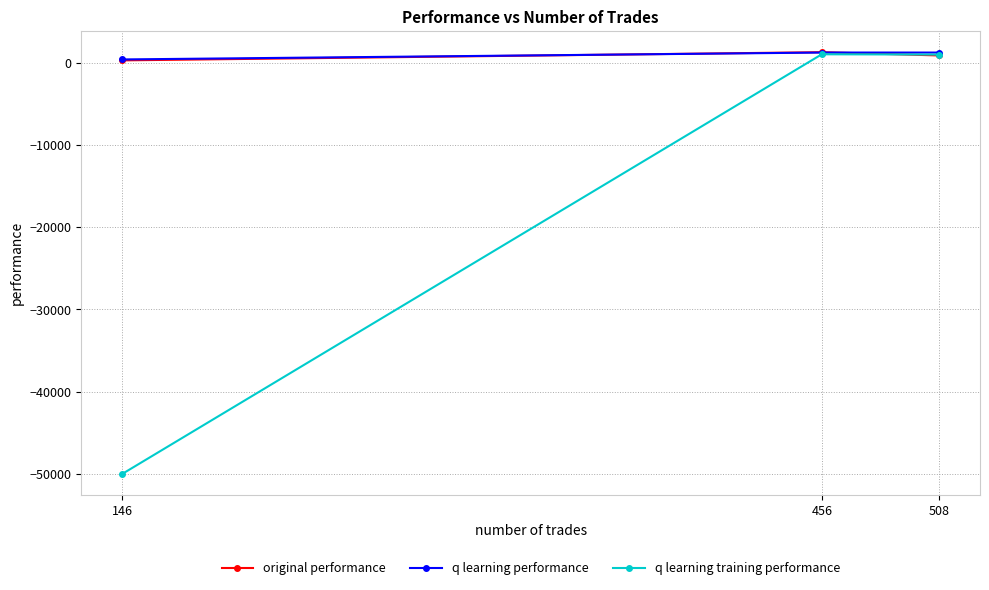

Where is original performance nearest to the value 756?

508